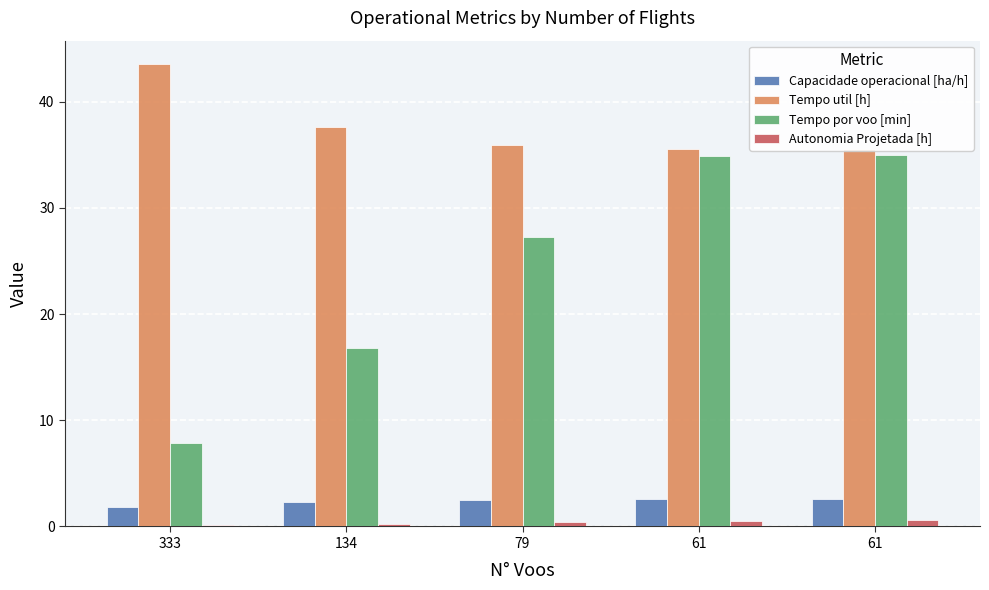

What are all the series names shown in the legend?

Capacidade operacional [ha/h], Tempo util [h], Tempo por voo [min], Autonomia Projetada [h]